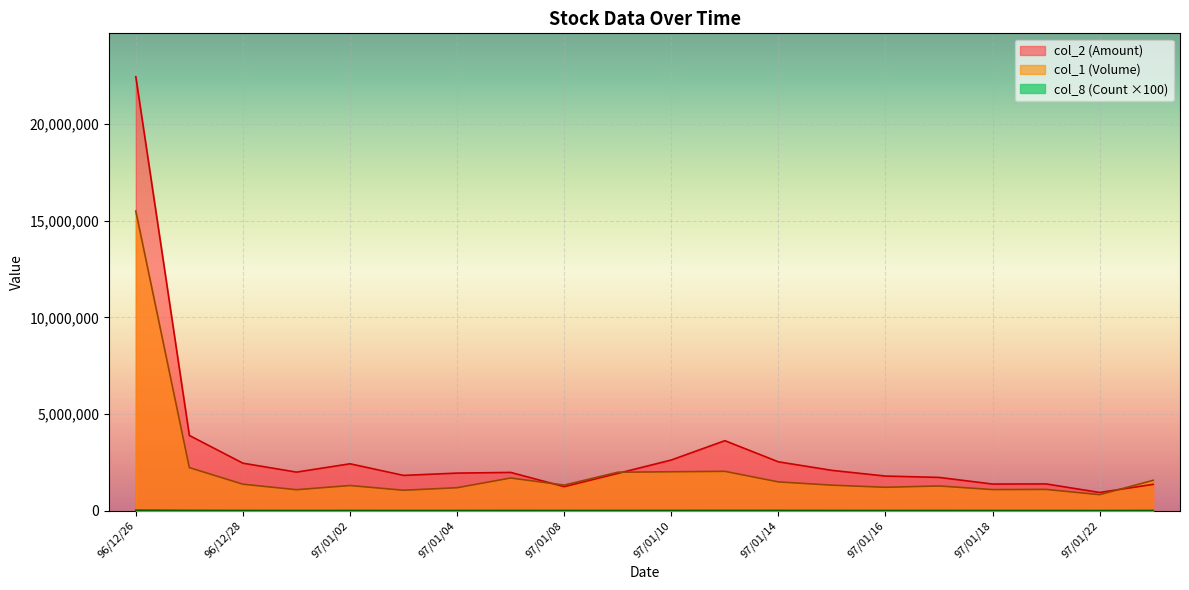

True or false: col_1 (Volume) and col_2 (Amount) cross at least once.

True